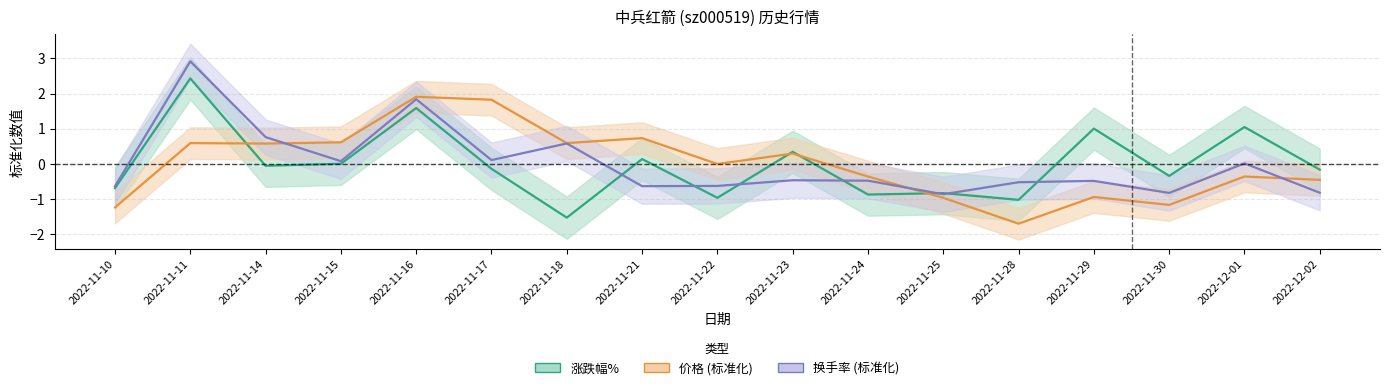

How many lines are shown in the chart?

3